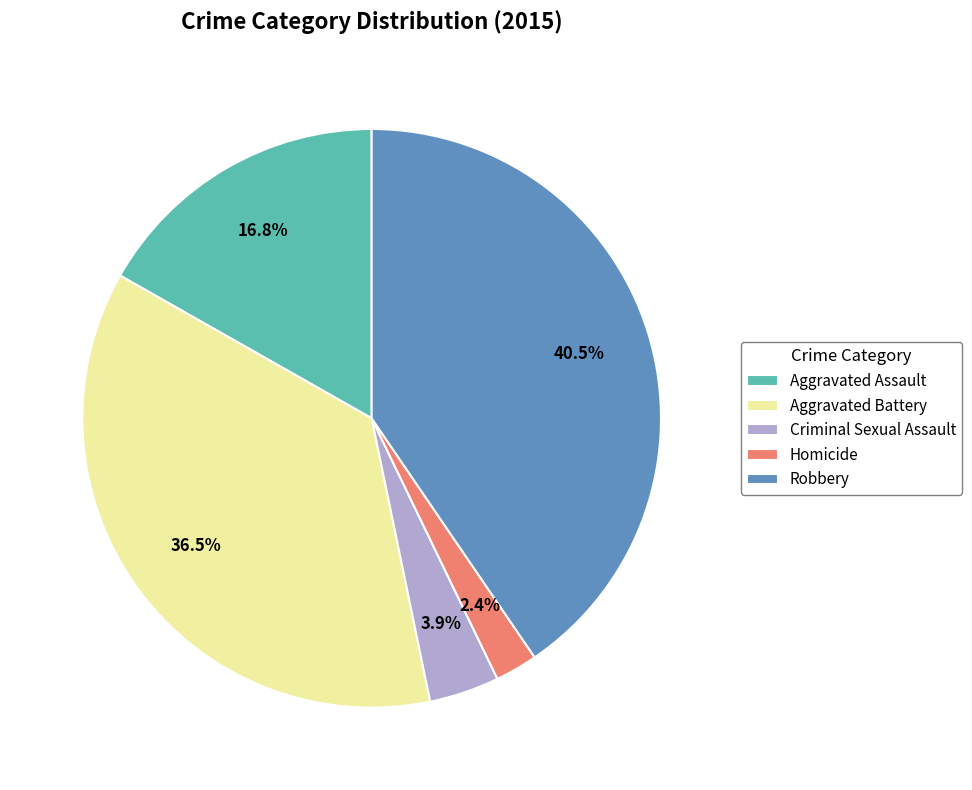

Is Homicide the majority of the pie?

No